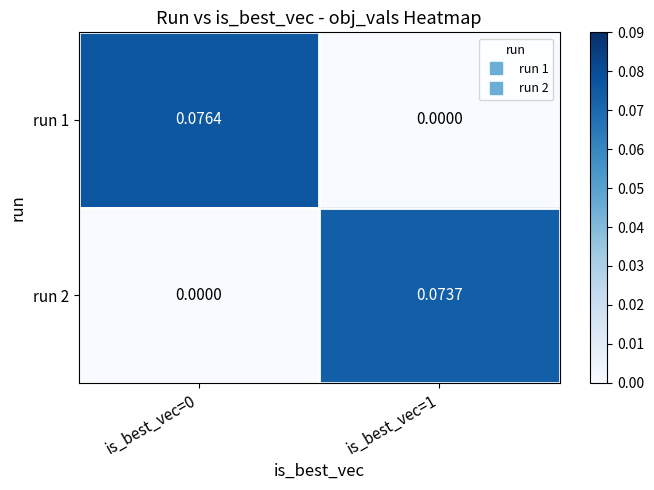

How many values in the run 1 series exceed 0?

1